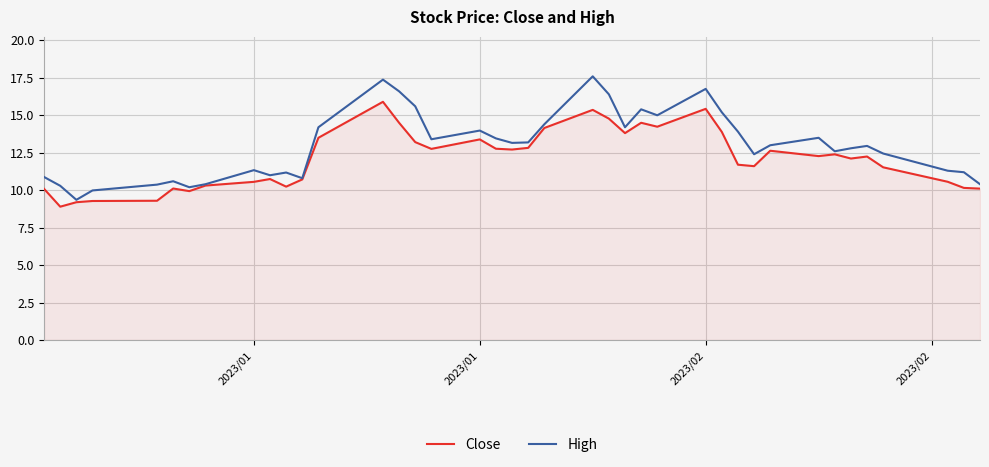

Rank the series by their average value, from lowest to highest.

Close, High